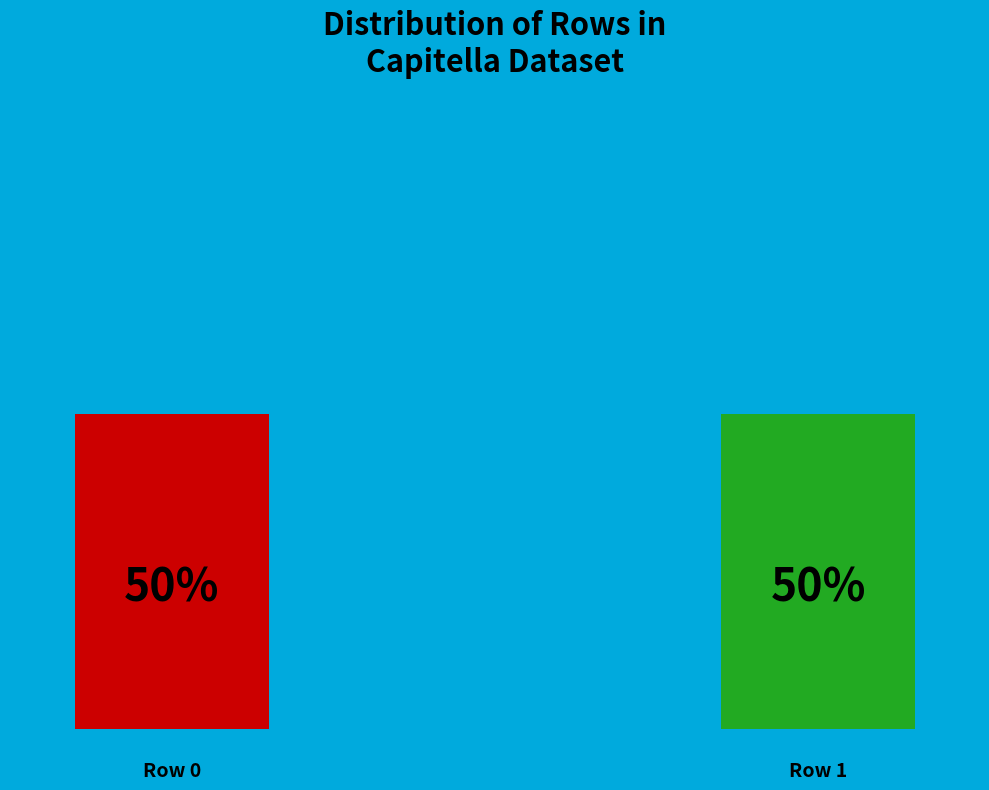

To the nearest percent, what is the average slice percentage?

50%